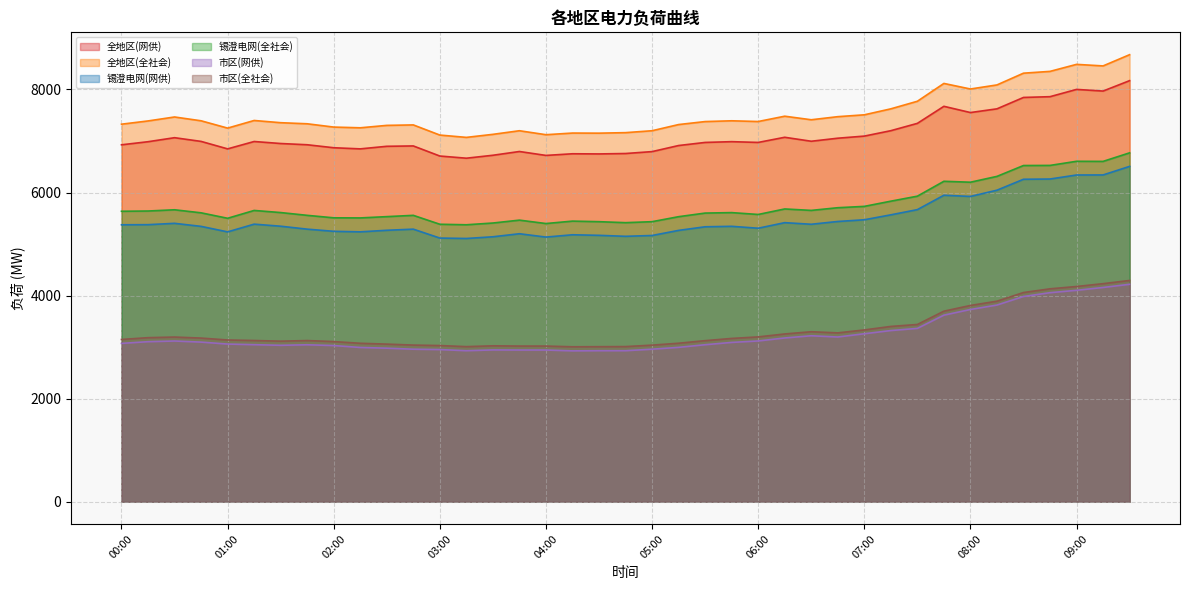

Reading left to right, extract all data points from this chart.

全地区(网供): 00:00=6926	00:15=6986	00:30=7064	00:45=6992	01:00=6847	01:15=6990	01:30=6951	01:45=6927	02:00=6869	02:15=6847	02:30=6897	02:45=6904	03:00=6708	03:15=6666	03:30=6723	03:45=6796	04:00=6720	04:15=6752	04:30=6749	04:45=6757	05:00=6794	05:15=6912	05:30=6972	05:45=6987	06:00=6972	06:15=7072	06:30=6995	06:45=7054	07:00=7095	07:15=7200	07:30=7342	07:45=7673	08:00=7552	08:15=7624	08:30=7845	08:45=7860	09:00=8001	09:15=7969	09:30=8171
全地区(全社会): 00:00=7326	00:15=7389	00:30=7466	00:45=7392	01:00=7250	01:15=7398	01:30=7355	01:45=7334	02:00=7270	02:15=7256	02:30=7303	02:45=7312	03:00=7115	03:15=7070	03:30=7129	03:45=7199	04:00=7122	04:15=7154	04:30=7152	04:45=7162	05:00=7199	05:15=7319	05:30=7377	05:45=7392	06:00=7378	06:15=7481	06:30=7412	06:45=7472	07:00=7508	07:15=7624	07:30=7771	07:45=8117	08:00=8009	08:15=8088	08:30=8316	08:45=8351	09:00=8487	09:15=8457	09:30=8675
锡澄电网(网供): 00:00=5374	00:15=5376	00:30=5402	00:45=5343	01:00=5236	01:15=5386	01:30=5346	01:45=5289	02:00=5247	02:15=5237	02:30=5267	02:45=5289	03:00=5116	03:15=5108	03:30=5141	03:45=5200	04:00=5135	04:15=5180	04:30=5169	04:45=5150	05:00=5166	05:15=5265	05:30=5335	05:45=5344	06:00=5307	06:15=5415	06:30=5384	06:45=5438	07:00=5471	07:15=5567	07:30=5668	07:45=5947	08:00=5924	08:15=6045	08:30=6257	08:45=6262	09:00=6340	09:15=6341	09:30=6507
锡澄电网(全社会): 00:00=5636	00:15=5641	00:30=5665	00:45=5606	01:00=5500	01:15=5652	01:30=5611	01:45=5557	02:00=5509	02:15=5507	02:30=5532	02:45=5557	03:00=5384	03:15=5374	03:30=5408	03:45=5464	04:00=5398	04:15=5445	04:30=5434	04:45=5415	05:00=5434	05:15=5531	05:30=5601	05:45=5610	06:00=5574	06:15=5681	06:30=5653	06:45=5705	07:00=5731	07:15=5832	07:30=5929	07:45=6218	08:00=6200	08:15=6313	08:30=6524	08:45=6526	09:00=6606	09:15=6604	09:30=6770
市区(网供): 00:00=3072	00:15=3105	00:30=3118	00:45=3097	01:00=3059	01:15=3047	01:30=3035	01:45=3045	02:00=3030	02:15=2993	02:30=2979	02:45=2959	03:00=2952	03:15=2930	03:30=2945	03:45=2943	04:00=2943	04:15=2927	04:30=2930	04:45=2930	05:00=2959	05:15=2995	05:30=3046	05:45=3091	06:00=3119	06:15=3177	06:30=3220	06:45=3196	07:00=3259	07:15=3321	07:30=3363	07:45=3620	08:00=3730	08:15=3816	08:30=3982	08:45=4056	09:00=4102	09:15=4157	09:30=4219
市区(全社会): 00:00=3148	00:15=3183	00:30=3195	00:45=3175	01:00=3138	01:15=3128	01:30=3115	01:45=3127	02:00=3107	02:15=3074	02:30=3058	02:45=3039	03:00=3030	03:15=3009	03:30=3025	03:45=3020	04:00=3020	04:15=3006	04:30=3008	04:45=3010	05:00=3038	05:15=3075	05:30=3125	05:45=3168	06:00=3198	06:15=3255	06:30=3298	06:45=3276	07:00=3333	07:15=3401	07:30=3439	07:45=3697	08:00=3808	08:15=3891	08:30=4059	08:45=4131	09:00=4176	09:15=4231	09:30=4293